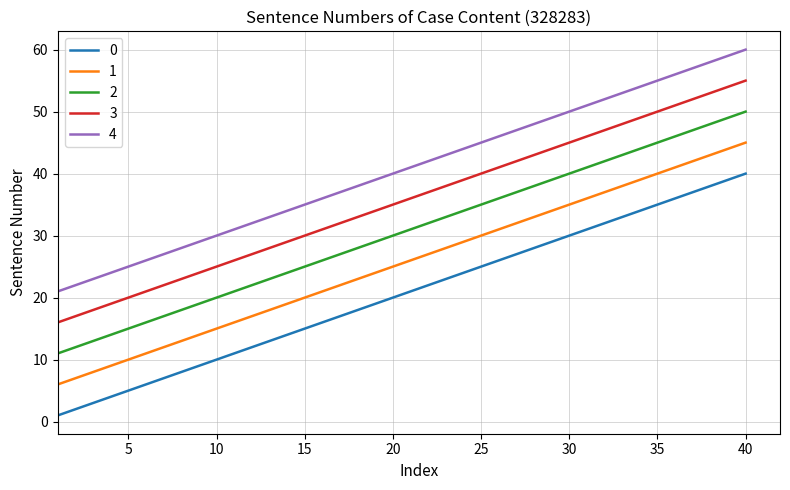

Which series has the largest total across all categories?

4